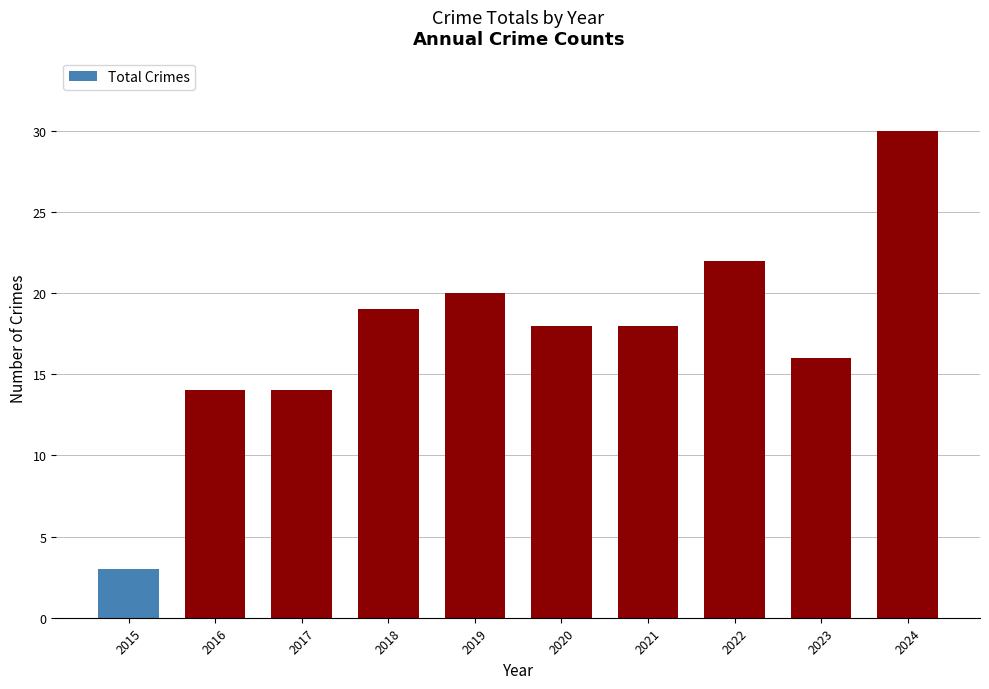

Reading left to right, what are all the values shown in this chart?

3	14	14	19	20	18	18	22	16	30